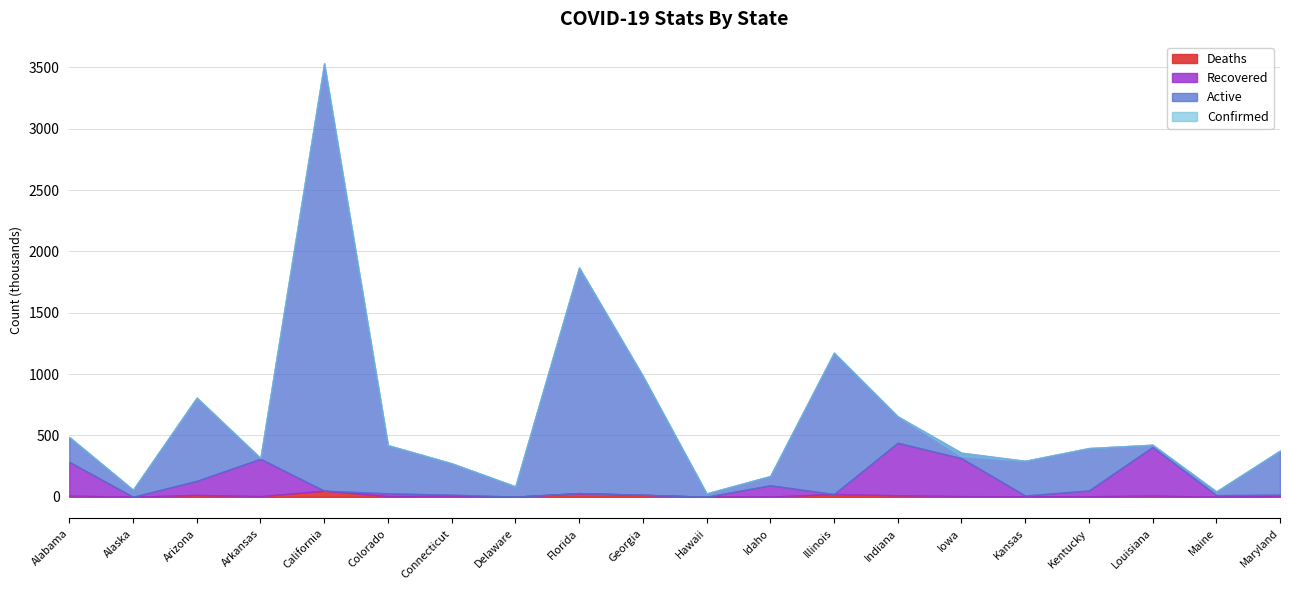

What position from the right is California?

16